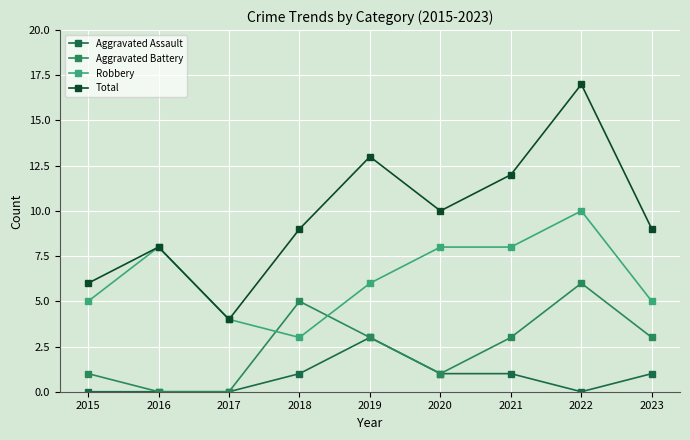

At which label is Aggravated Assault closest to 1?

2018